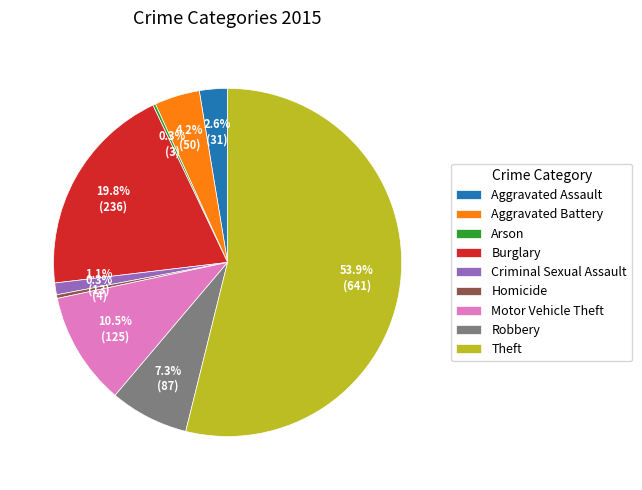

True or false: Homicide accounts for 10% of the total.

False